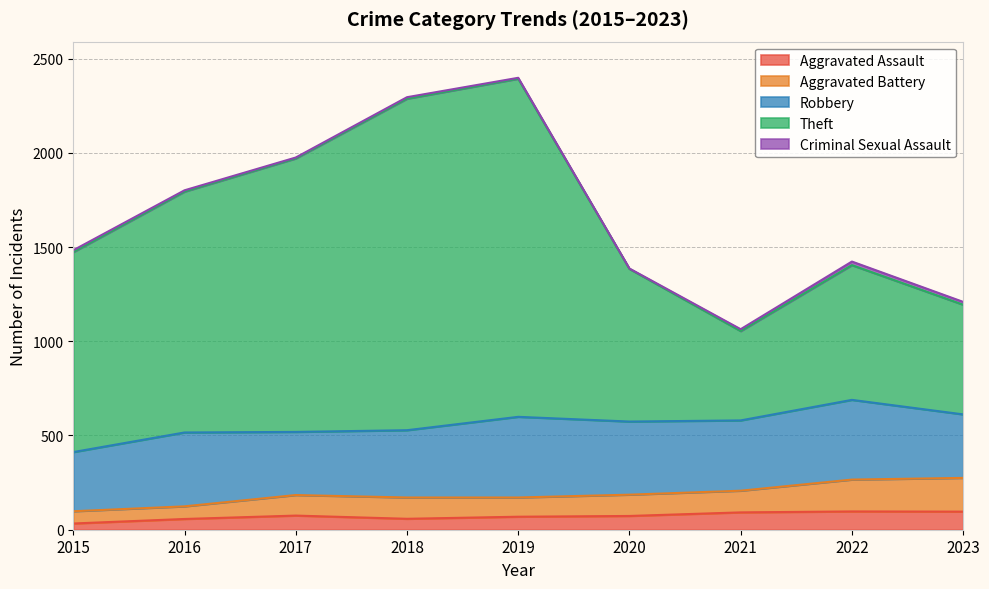

Which series has the largest total across all categories?

Theft